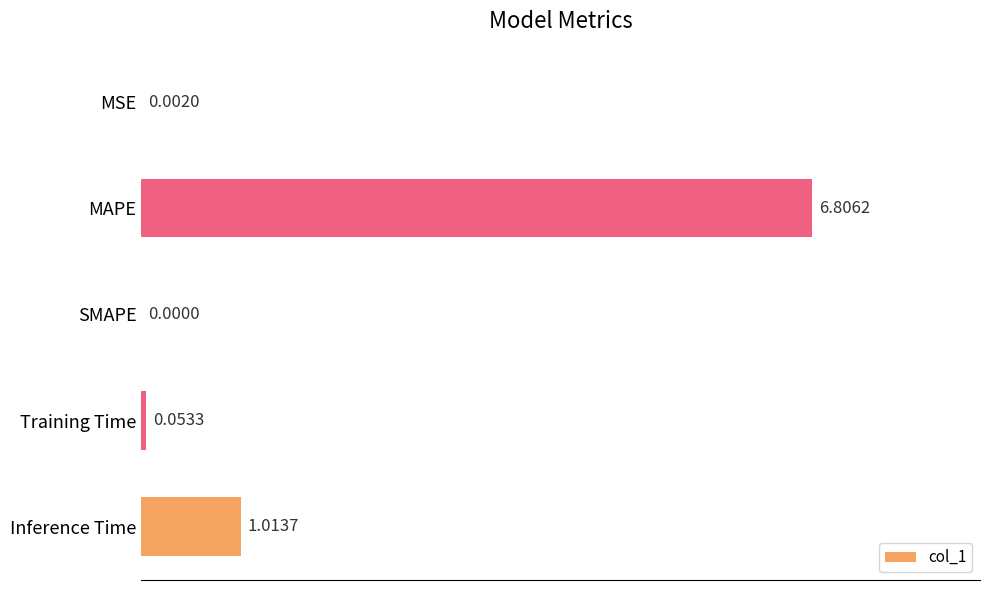

At which label is the value closest to 3?

Inference Time